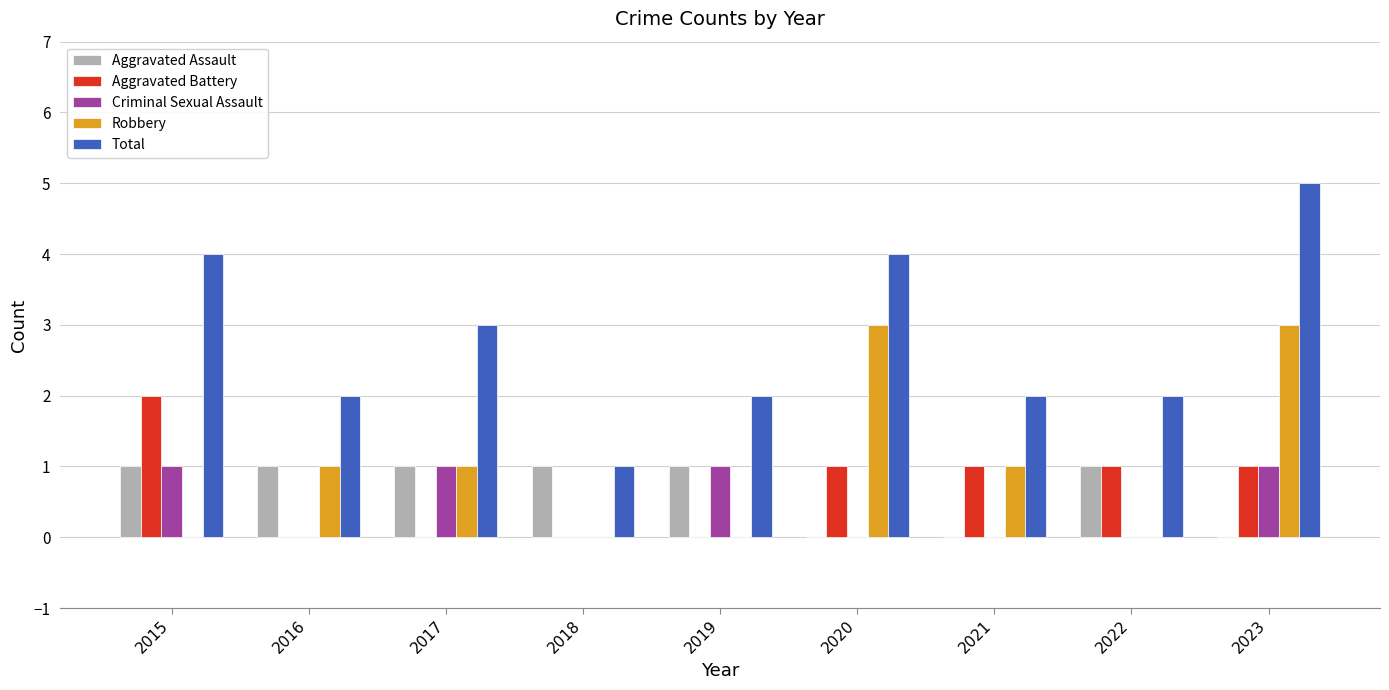

How many distinct data groups are displayed?

5